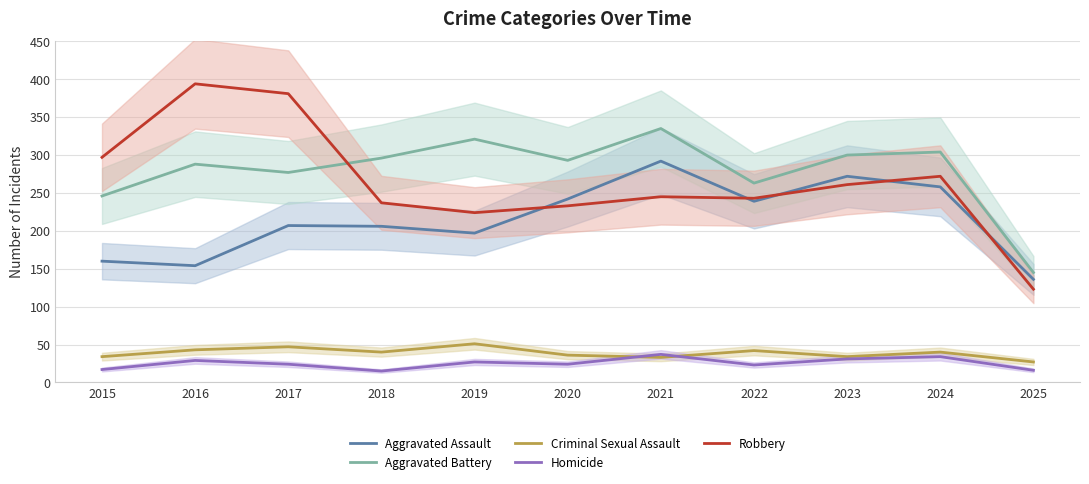

What is the minimum value shown in the chart?

15